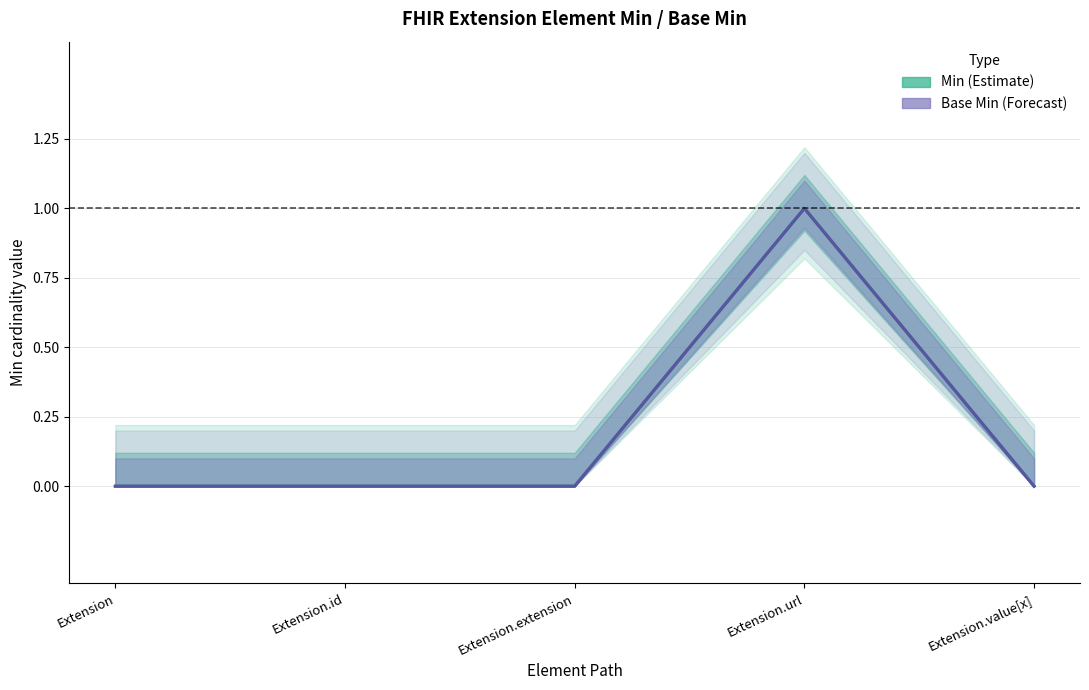

True or false: Base Min (Forecast) and Min (Estimate) intersect in this chart.

False